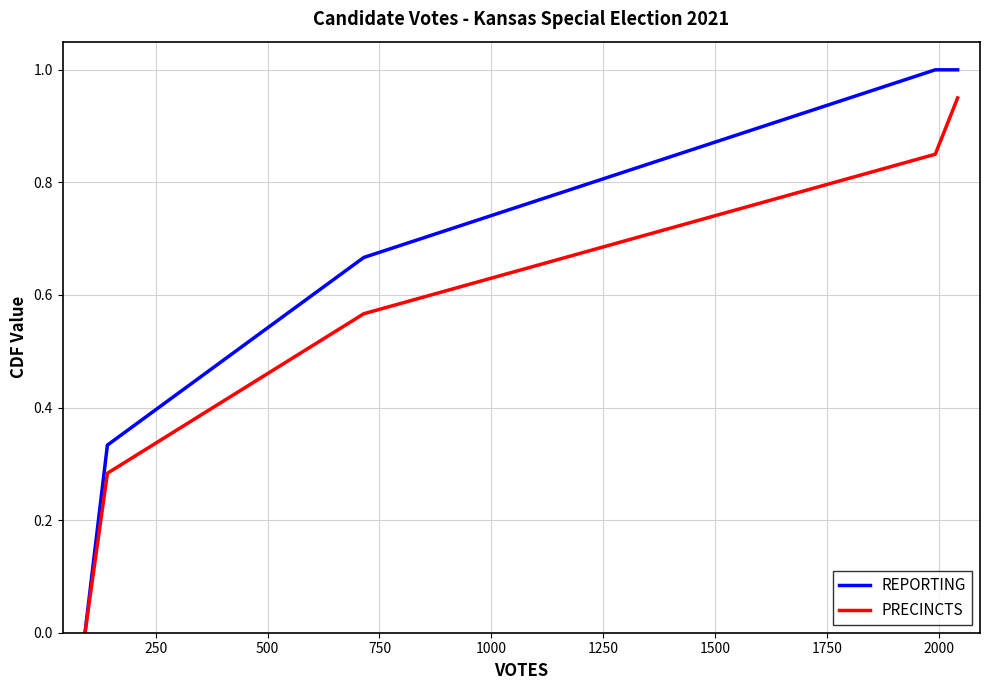

What is the maximum value for REPORTING?

1.0